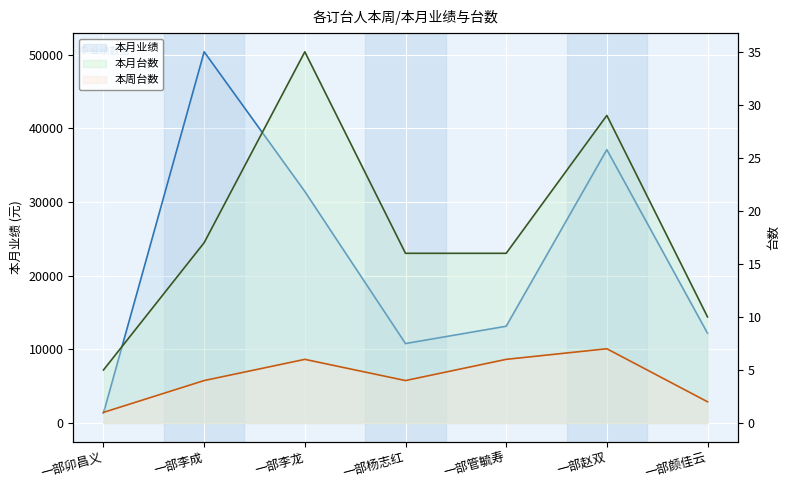

What are all the series names shown in the legend?

本月业绩, 本月台数, 本周台数